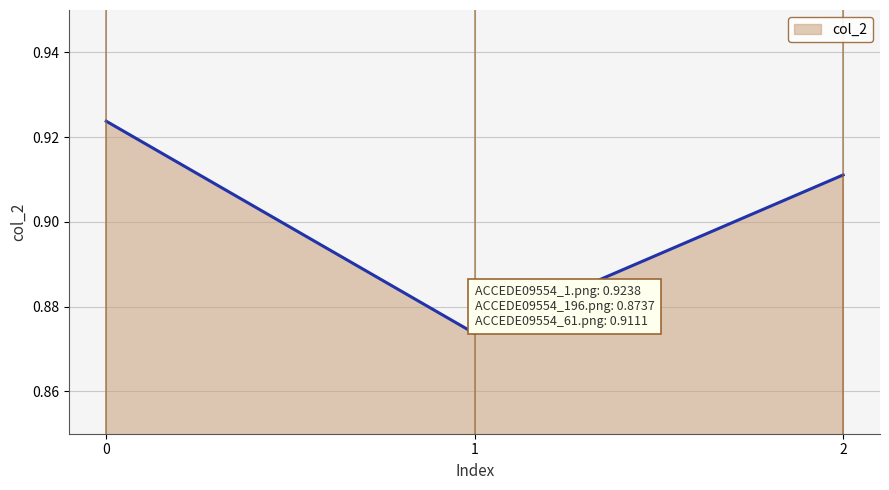

Which label corresponds to the smallest value in the chart?

1